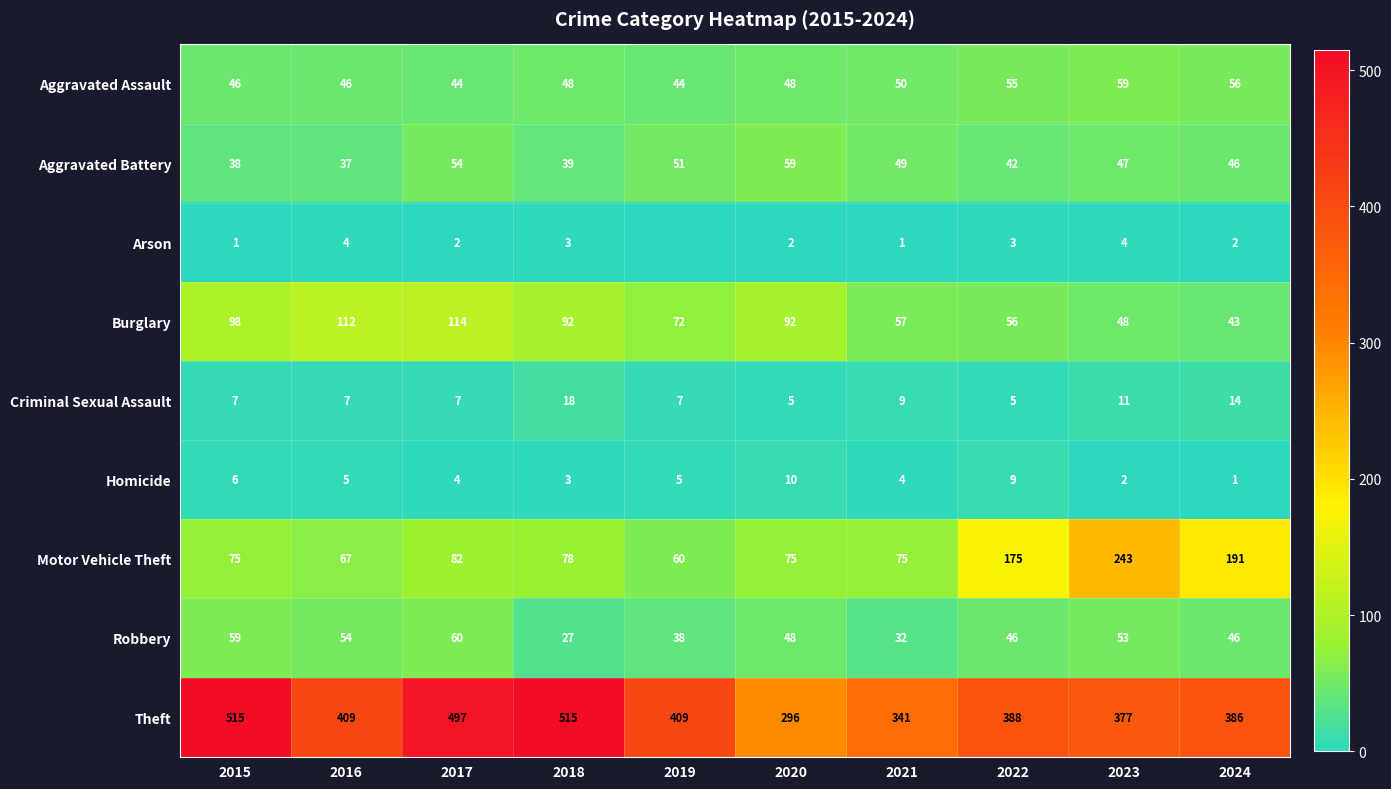

Rank the series at 2021 from highest to lowest value.

Theft, Motor Vehicle Theft, Burglary, Aggravated Assault, Aggravated Battery, Robbery, Criminal Sexual Assault, Homicide, Arson